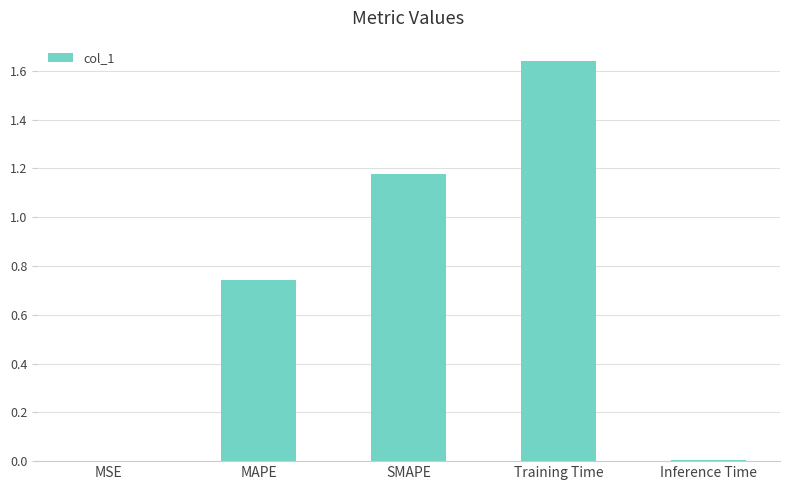

Between Inference Time and MAPE, which is larger?

MAPE